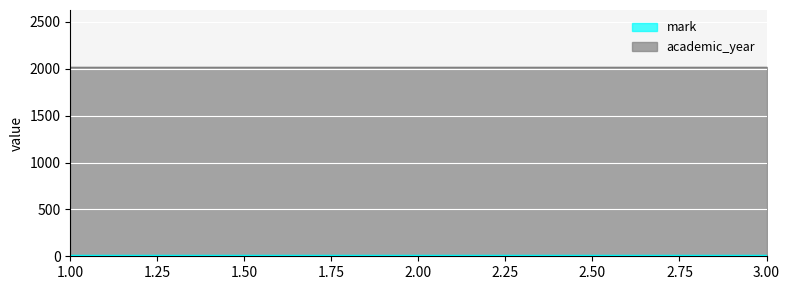

What is the highest value of the mark series?

12